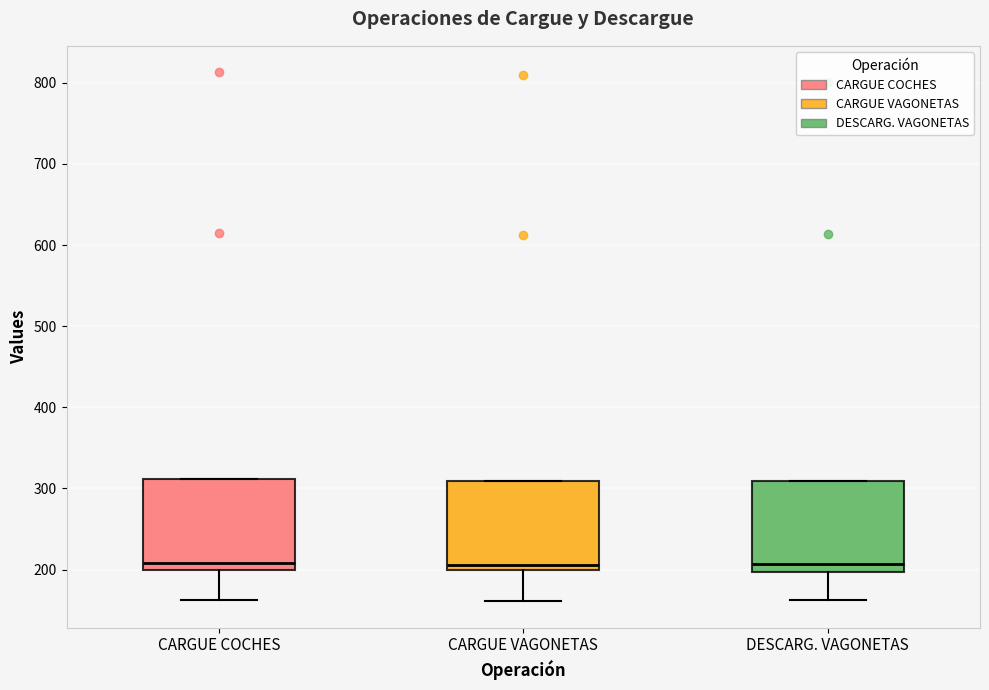

Reading left to right, read every box against the y-axis: the position of its median line, the range the box covers, and the ends of its whiskers. The values are not printed on the chart, so give them approximately, as read against the axis.

CARGUE COCHES: median 210, box 200 to 310, whiskers 160 to 310
CARGUE VAGONETAS: median 210, box 200 to 310, whiskers 160 to 310
DESCARG. VAGONETAS: median 210, box 200 to 310, whiskers 160 to 310